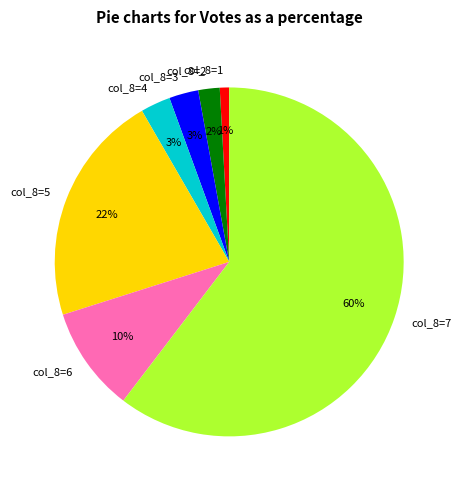

Count the number of slices in the pie.

7